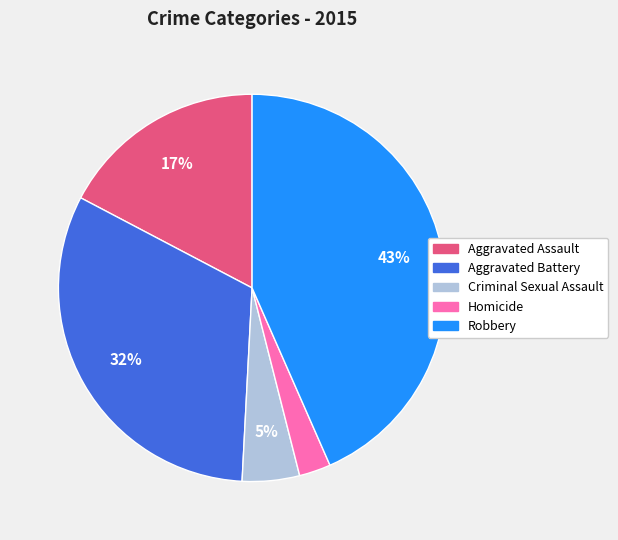

Is there any slice that represents more than half of the pie?

No